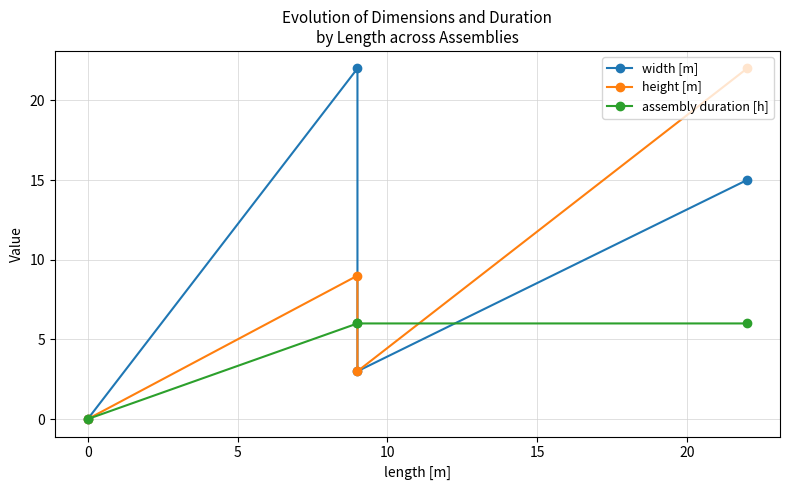

True or false: assembly duration [h] has a value of 2 at 0.

False